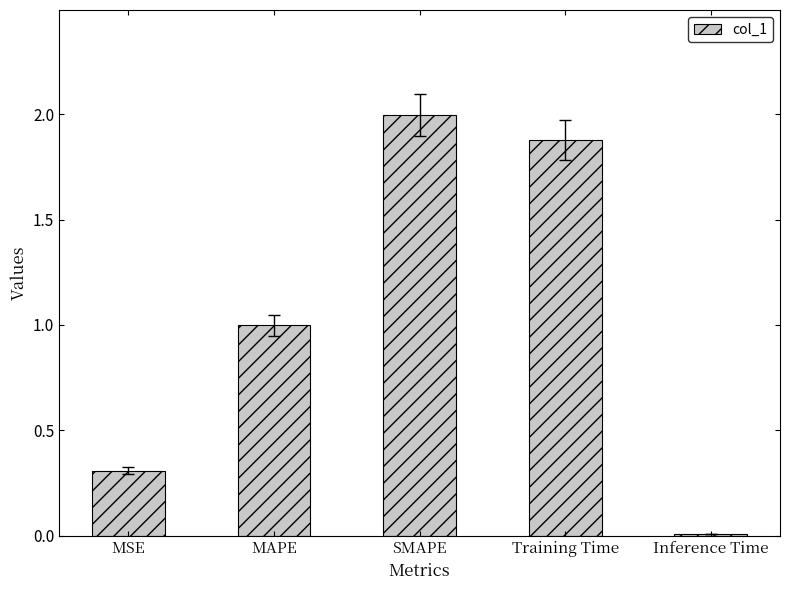

How many categories are shown in the chart?

5